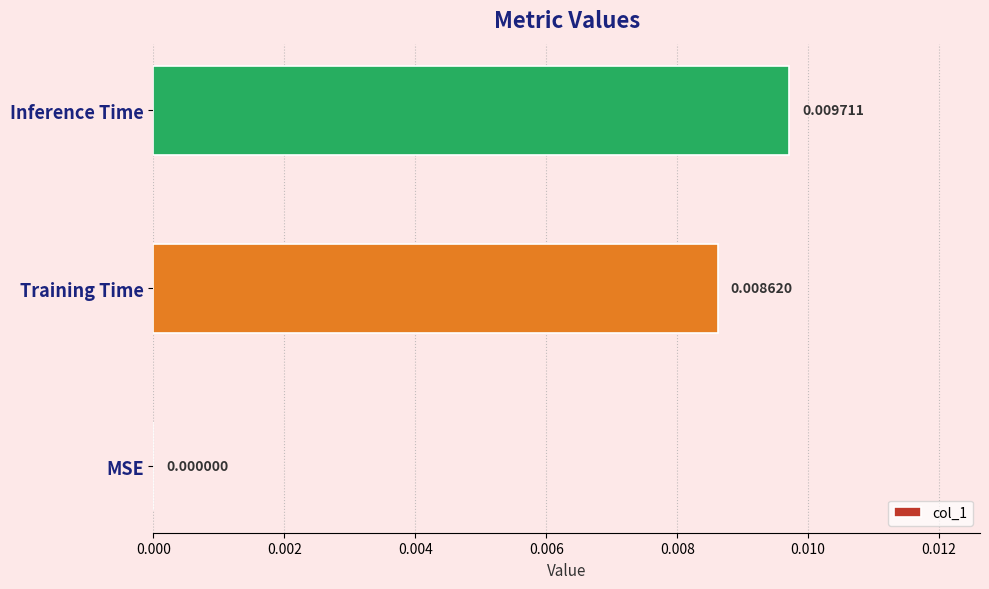

Which has a higher value, MSE or Training Time?

Training Time